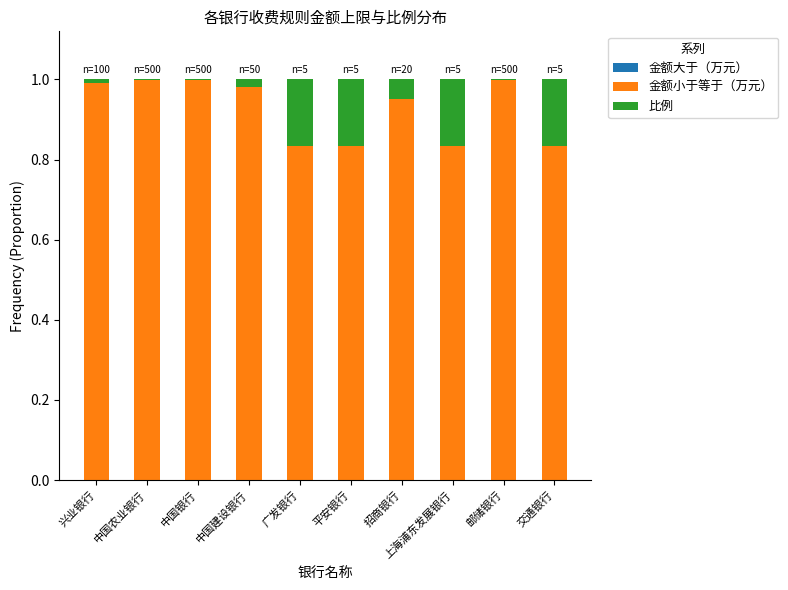

The 金额小于等于（万元） series shows 1.2 at 平安银行. True or false?

False